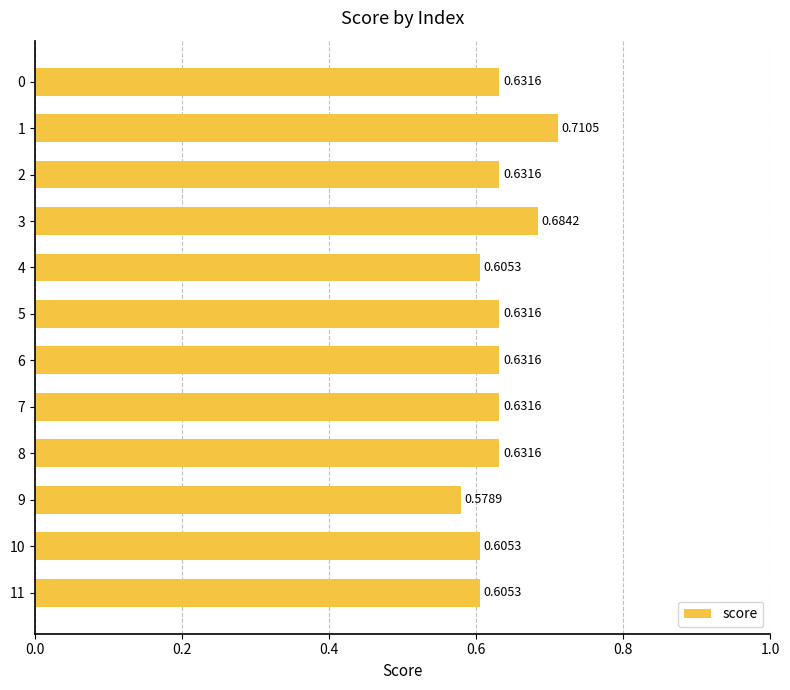

What is the sum of the values at 5 and 1?

1.3